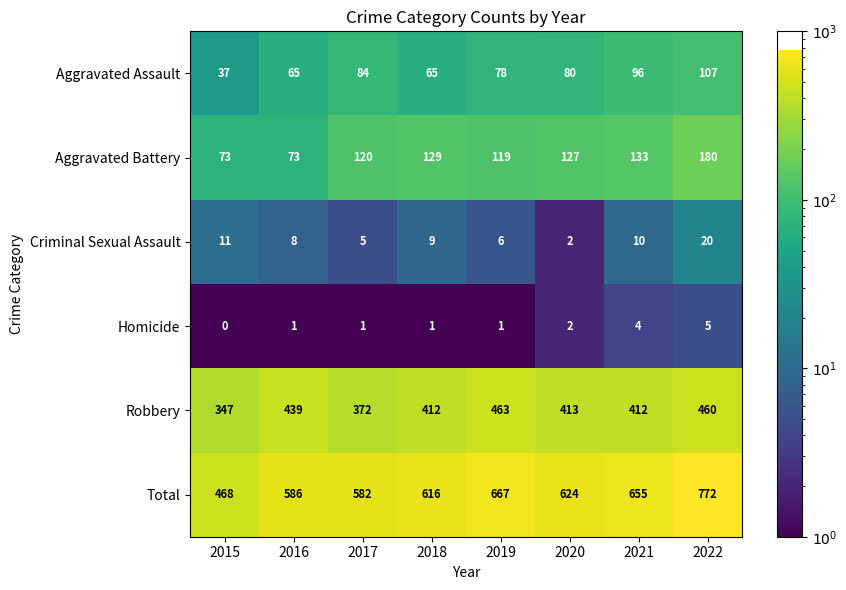

Read the Criminal Sexual Assault value at 2016, to the nearest 5.

10